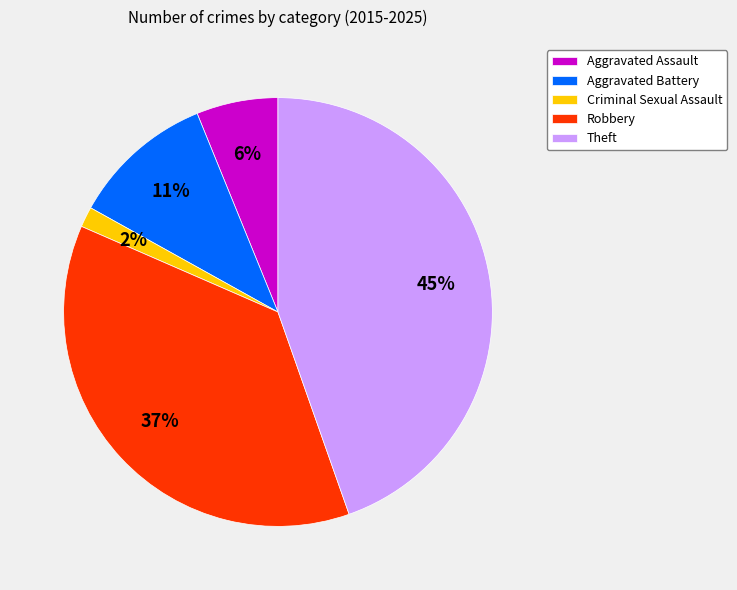

Count the number of slices in the pie.

5